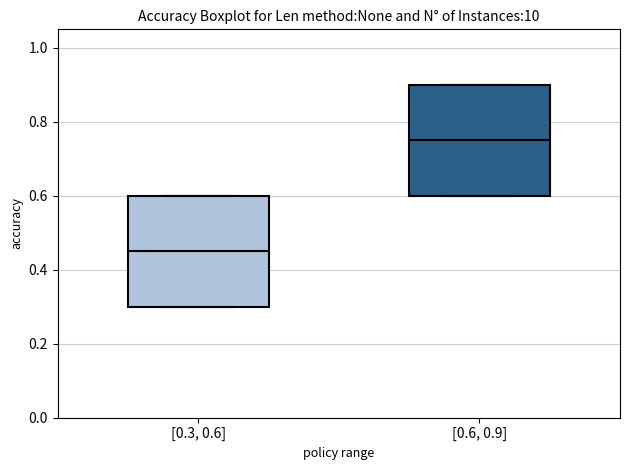

Reading left to right, read every box against the y-axis: the position of its median line, the range the box covers, and the ends of its whiskers. The values are not printed on the chart, so give them approximately, as read against the axis.

[0.3, 0.6]: median 0.46, box 0.30 to 0.60, whiskers 0.30 to 0.60
[0.6, 0.9]: median 0.76, box 0.60 to 0.90, whiskers 0.60 to 0.90